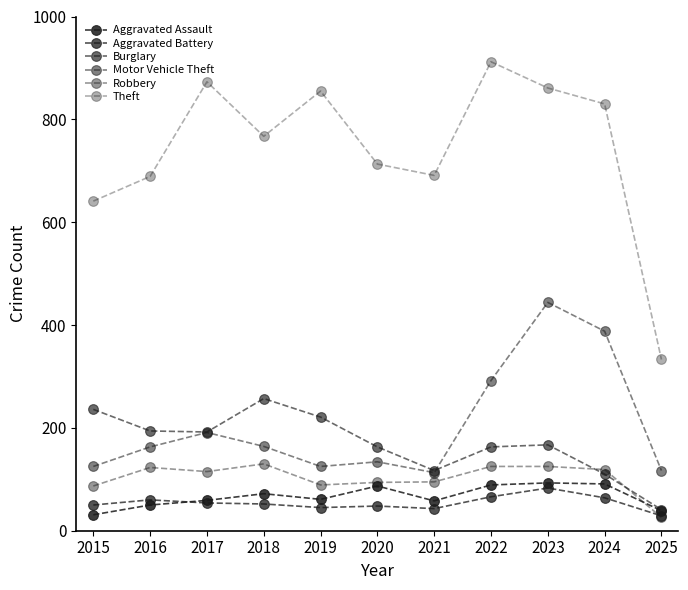

Is this an area chart (filled region under the line)?

No